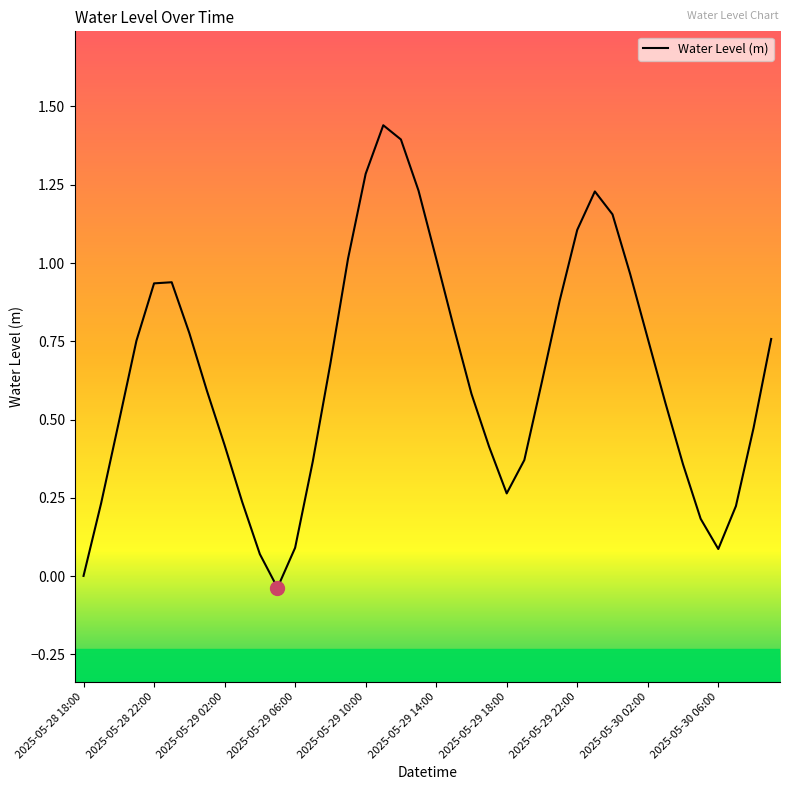

What is the difference between the maximum and minimum values?

1.5